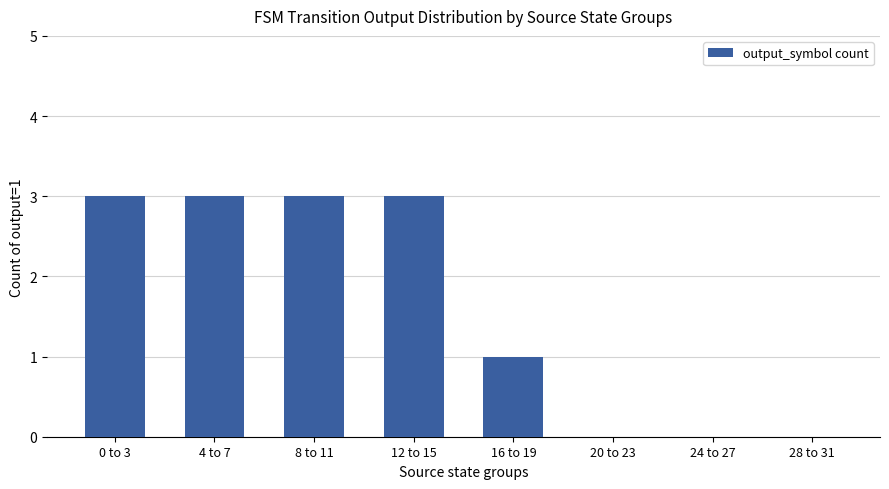

The chart shows a value of -1 at 24 to 27. True or false?

False